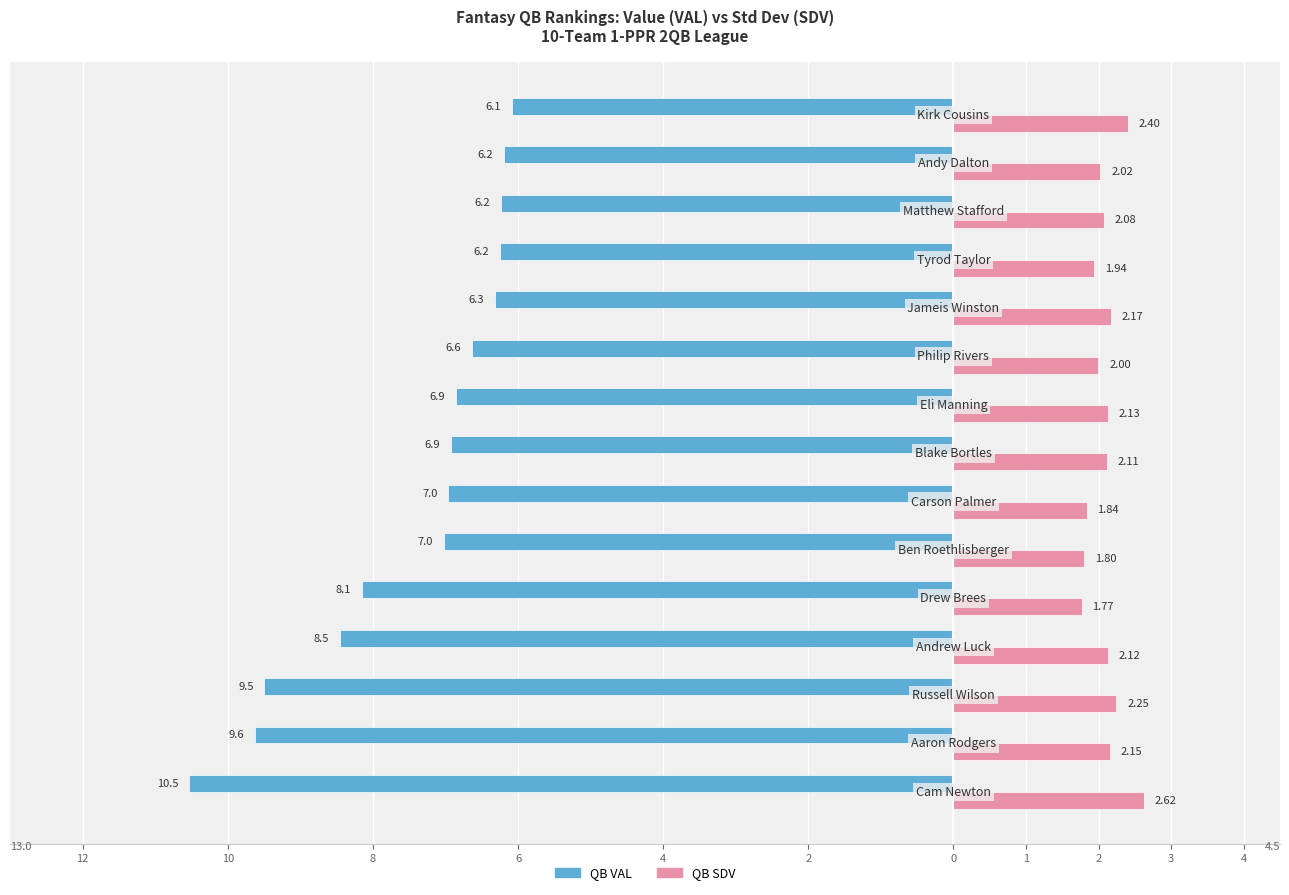

What are all the series names shown in the legend?

QB VAL, QB SDV